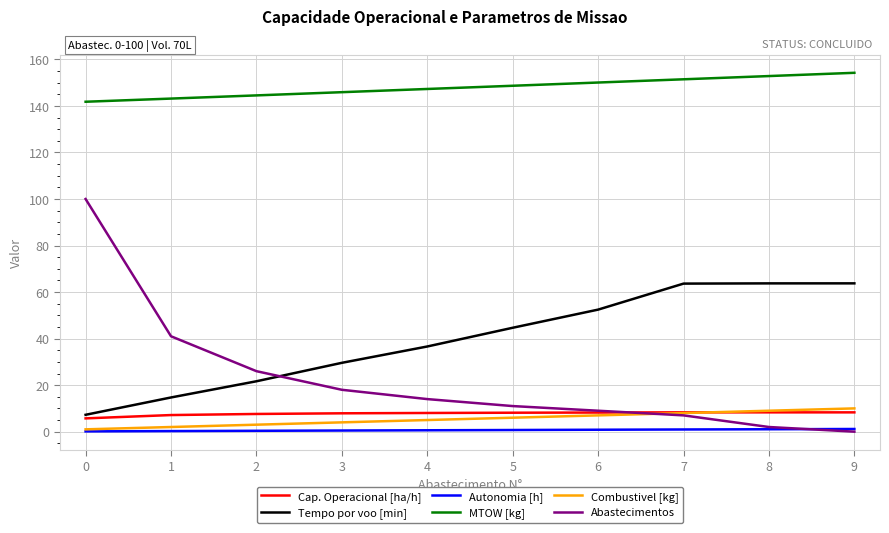

Which series ends up on top after the final intersection of Abastecimentos and Combustivel [kg]?

Combustivel [kg]